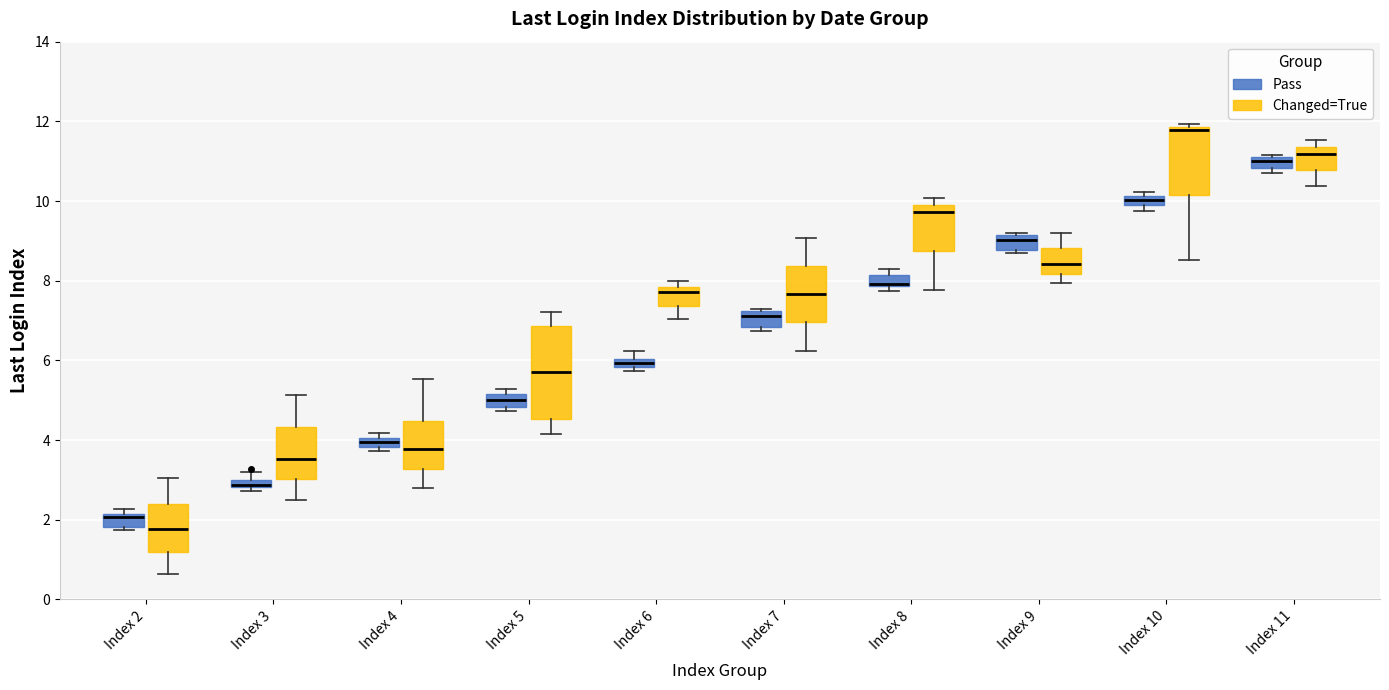

Where is the upper edge of the box for Index 9 (Pass) on the y-axis? The values are not printed on the chart, so give them approximately, as read against the axis.

9.2